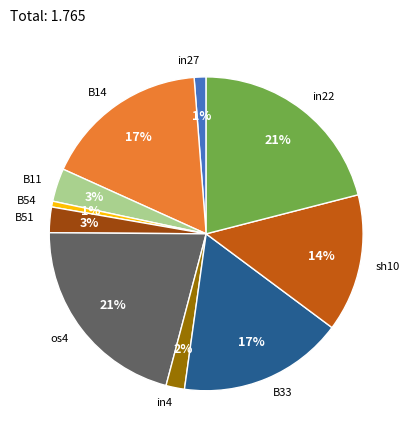

To the nearest percent, what is the difference between the largest and smallest slice percentages?

20%